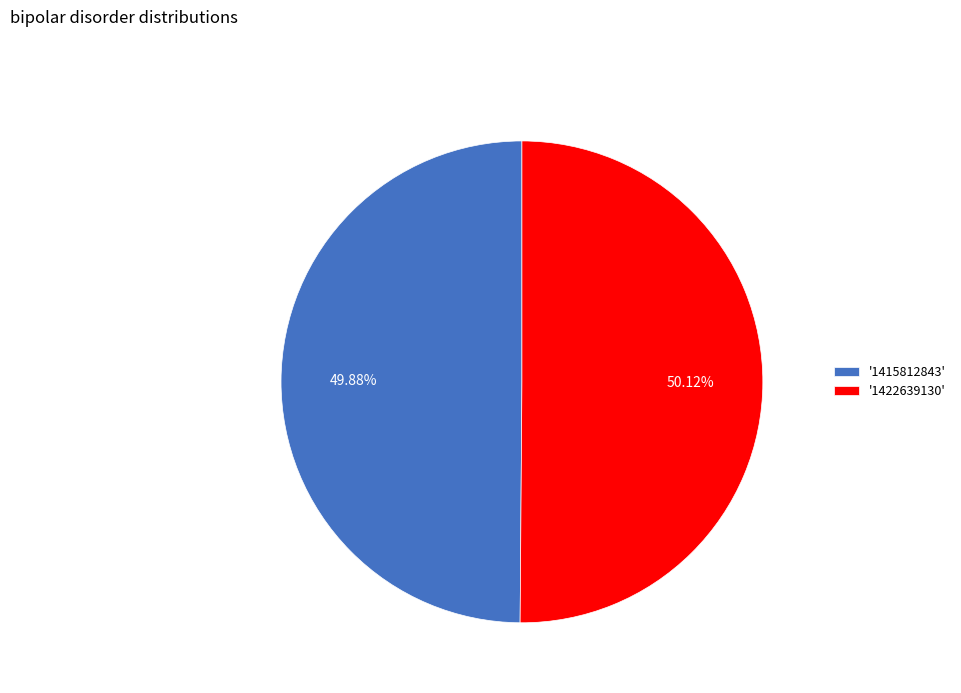

Approximately how many times larger is the value at '1415812843' compared to '1422639130'?

1.0